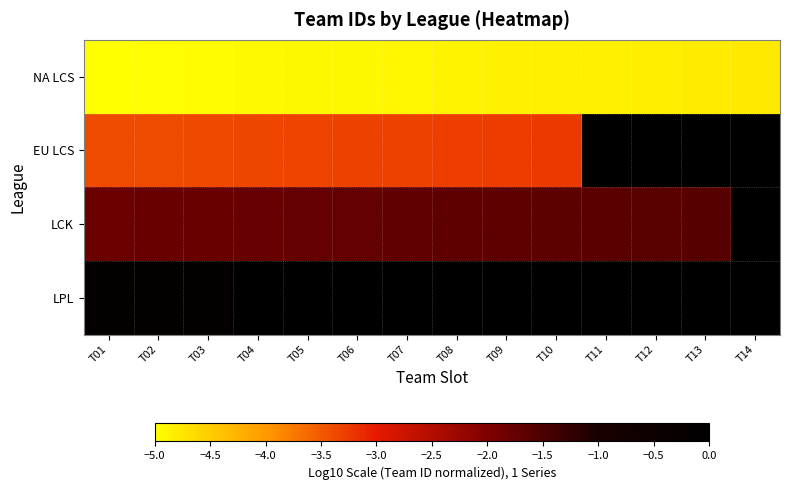

How many values in LCK are below zero?

13